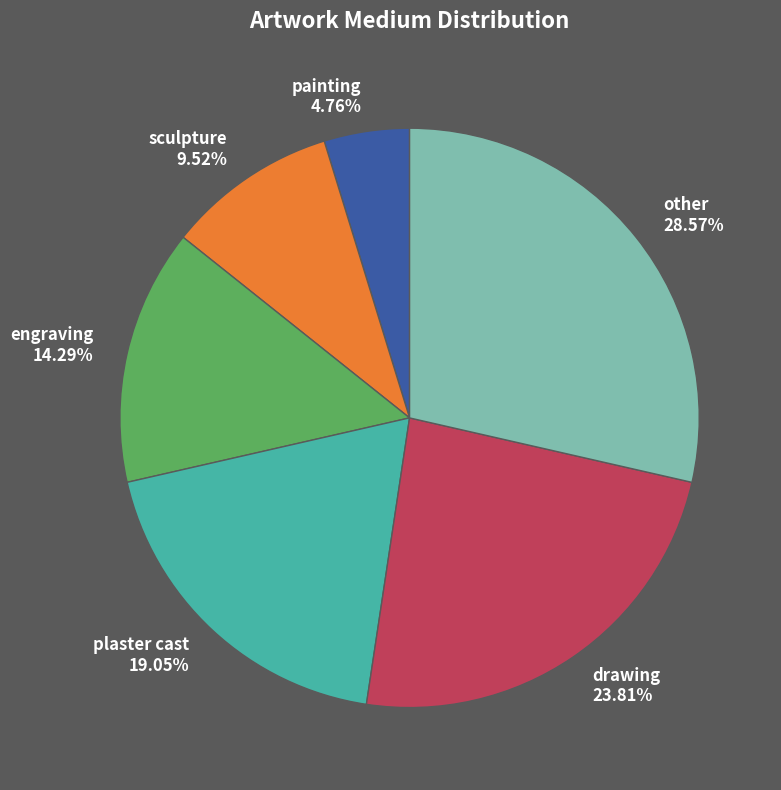

To the nearest percent, what percentage of the pie is drawing?

24%